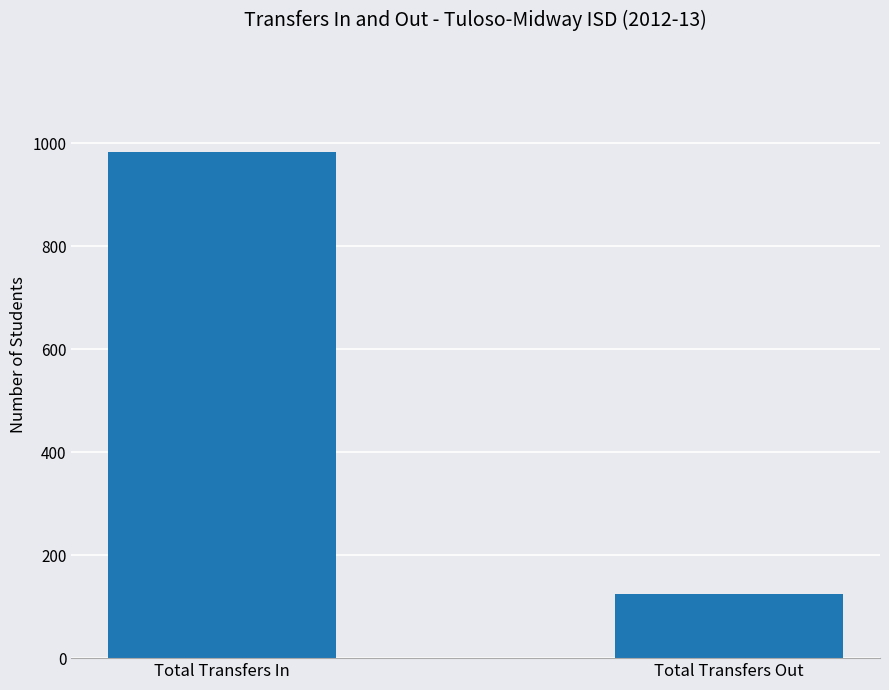

Rank the categories by value from highest to lowest.

Total Transfers In, Total Transfers Out